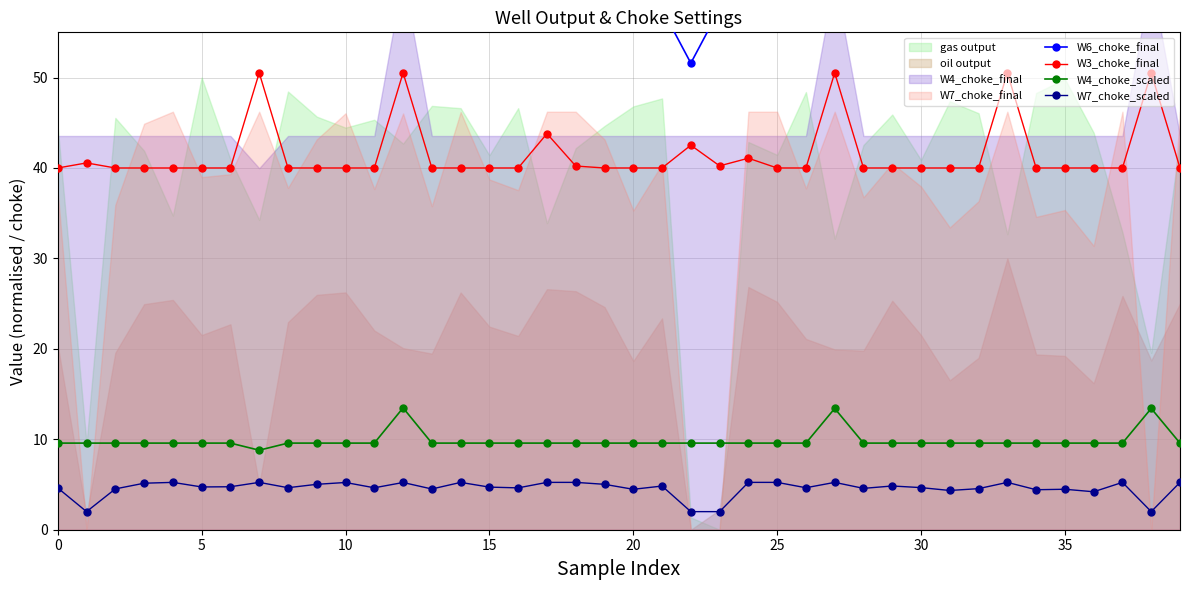

True or false: W3_choke_final has more than 0 points higher than both neighbors.

True